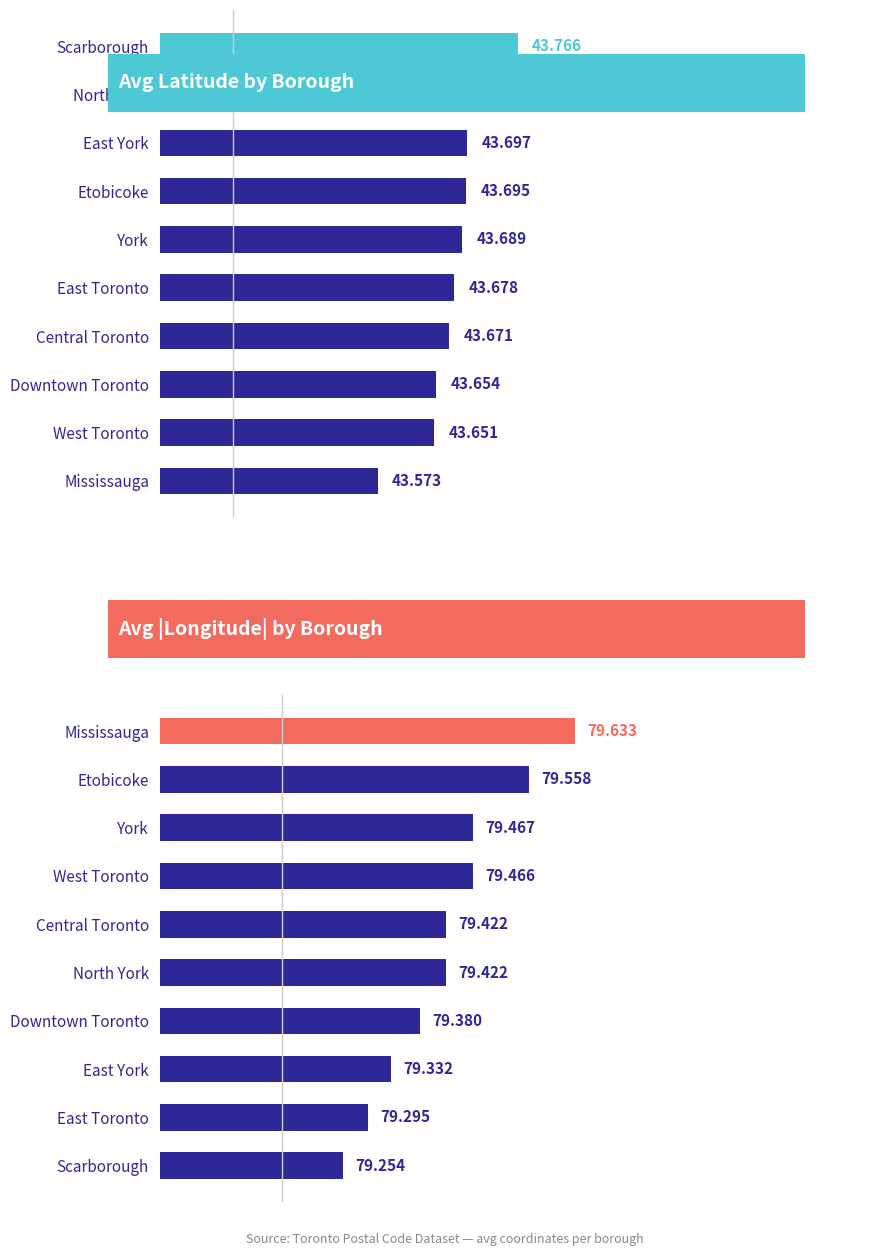

Is the value of Avg |Longitude| at 1 greater than the value of Avg Latitude at 6?

Yes